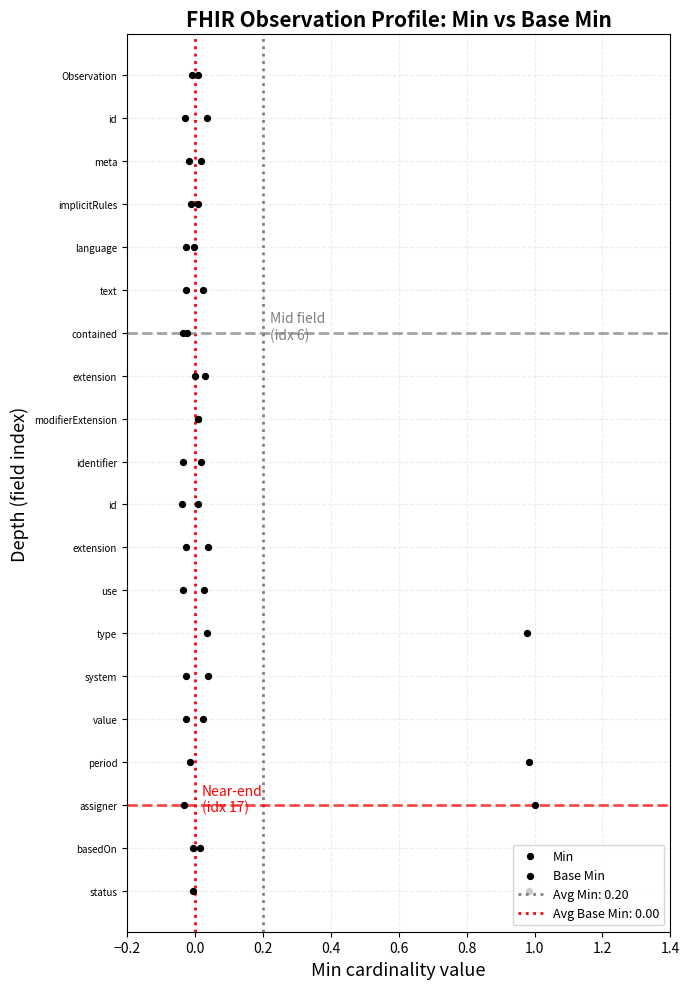

What is the total value across all series at 0.6?

8